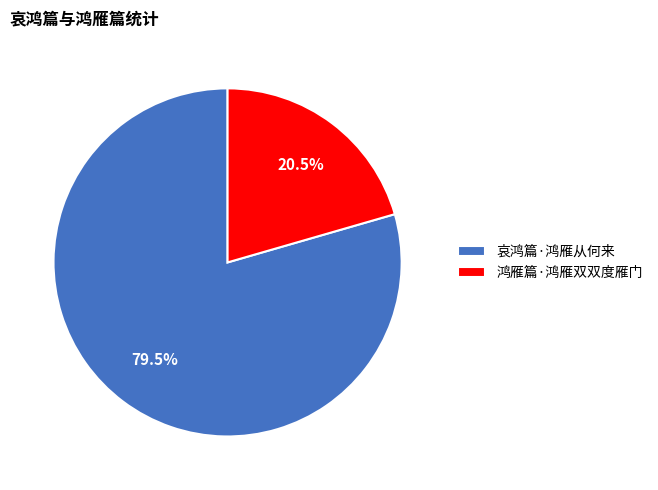

What percentage do 鸿雁篇·鸿雁双双度雁门 and 哀鸿篇·鸿雁从何来 together represent?

100.0%